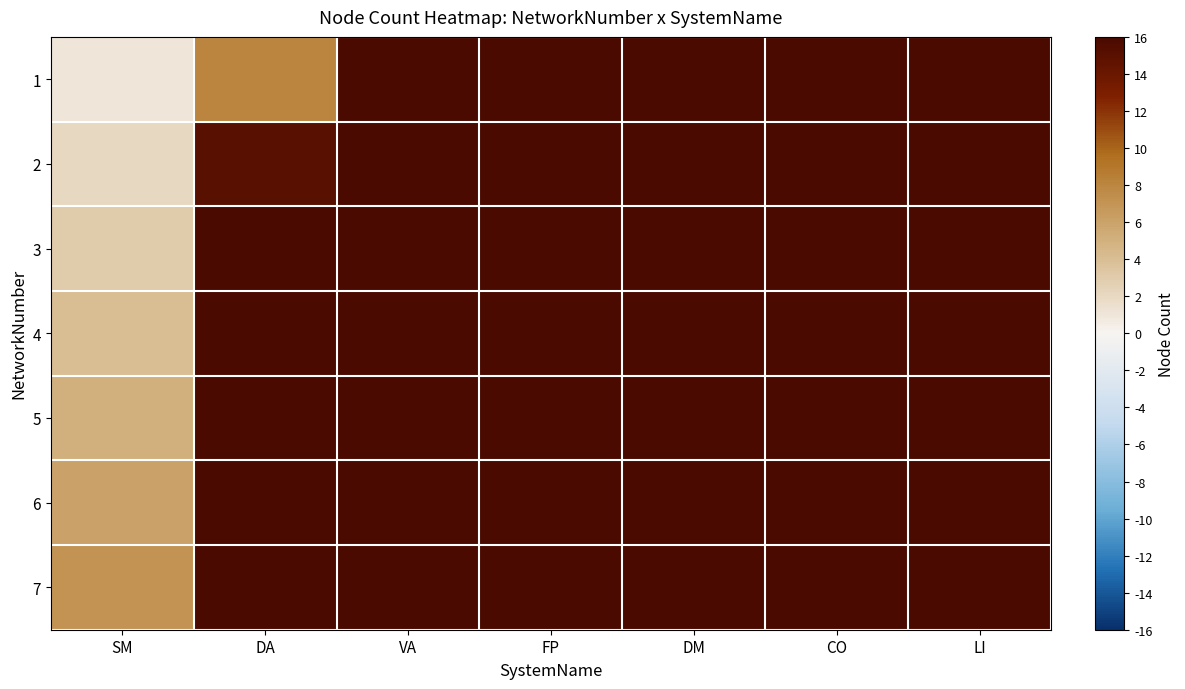

Reading left to right, transcribe all the data shown in this chart.

1: SM=1	DA=8	VA=16	FP=24	DM=32	CO=40	LI=48
2: SM=2	DA=15	VA=23	FP=31	DM=39	CO=47	LI=55
3: SM=3	DA=22	VA=30	FP=38	DM=46	CO=54	LI=62
4: SM=4	DA=29	VA=37	FP=45	DM=53	CO=61	LI=69
5: SM=5	DA=36	VA=44	FP=52	DM=60	CO=68	LI=76
6: SM=6	DA=43	VA=51	FP=59	DM=67	CO=75	LI=83
7: SM=7	DA=50	VA=58	FP=66	DM=74	CO=82	LI=90